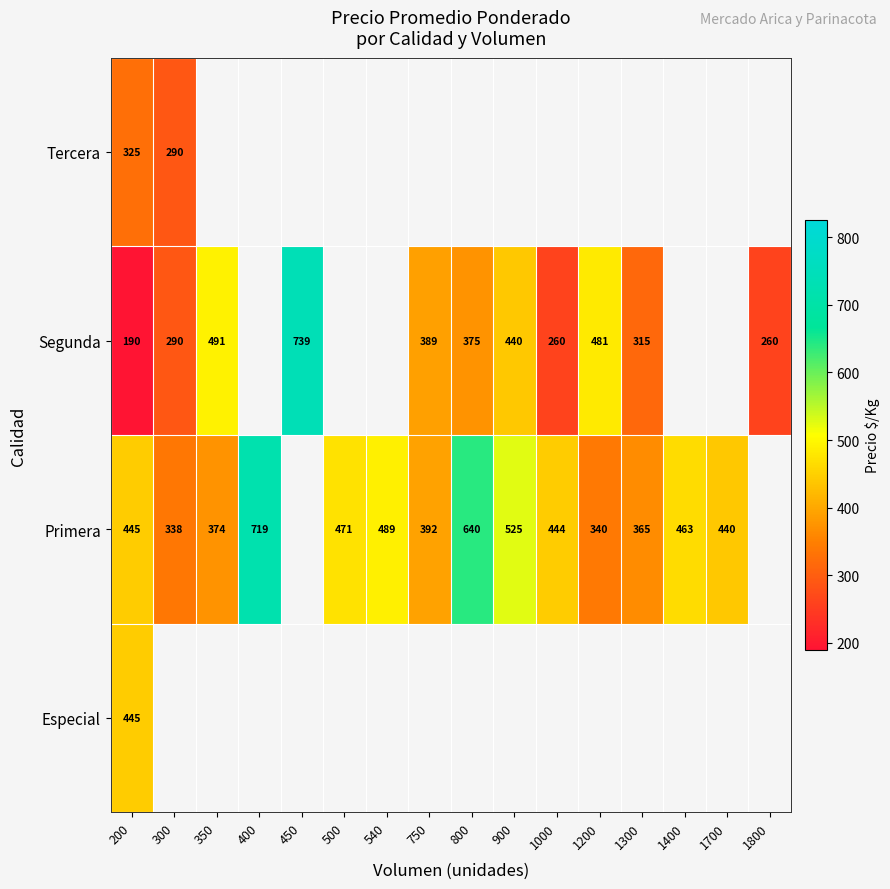

The value of Primera at 1700 is 440. True or false?

True